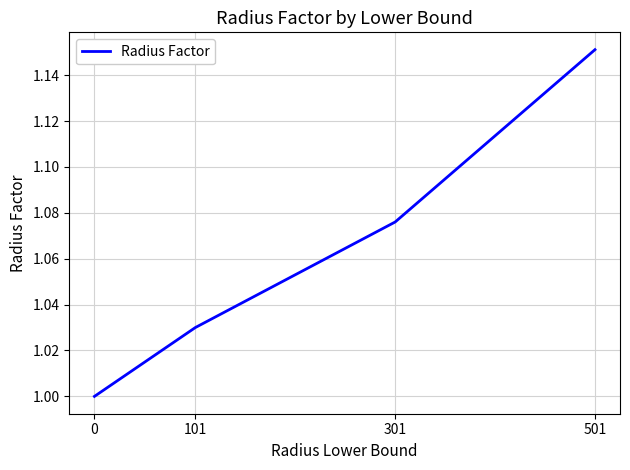

What is the difference between the maximum and minimum values?

0.2